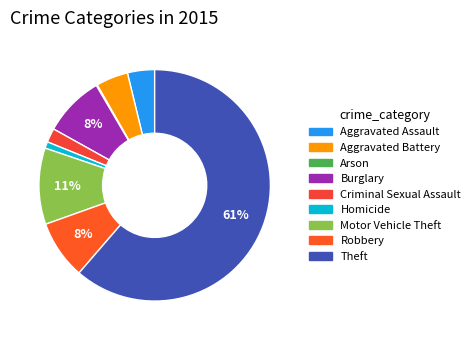

Count the number of slices in the pie.

9